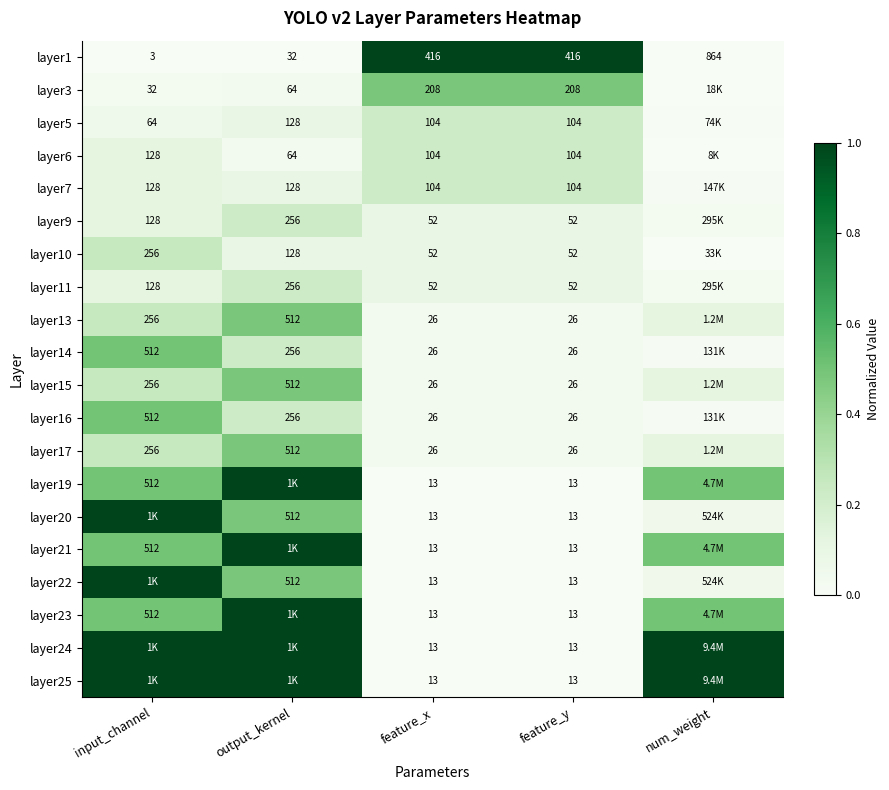

Is the value of layer13 at feature_y greater than the value of layer6 at output_kernel?

No